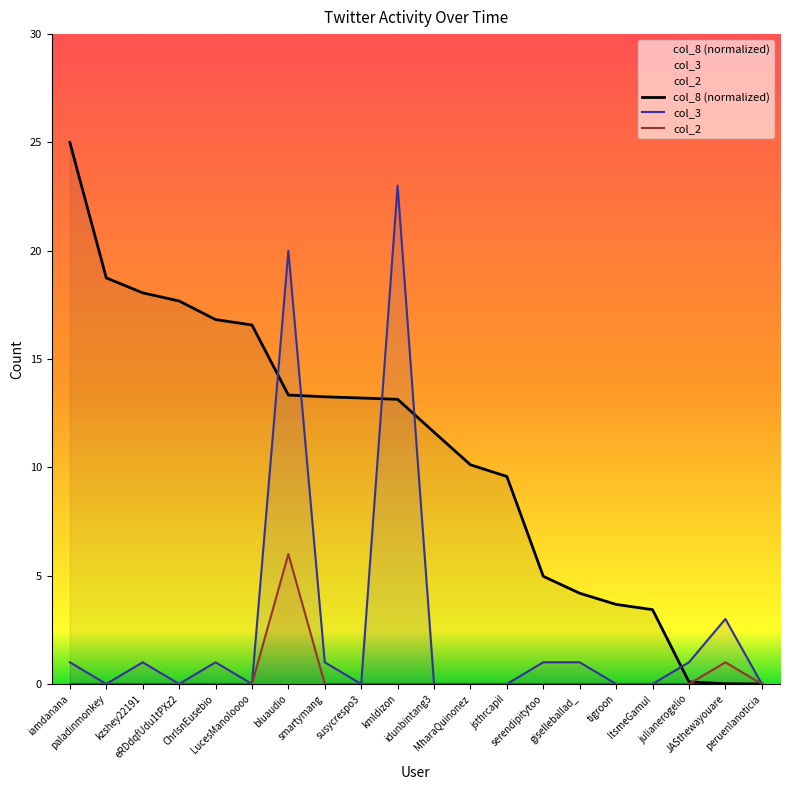

At which category is the sum across all series the highest?

bluaudio